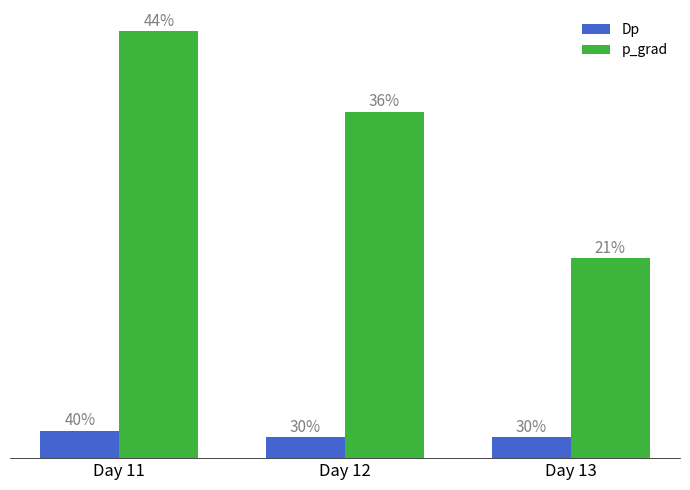

Is it true that Dp equals 0.2 at Day 13?

False